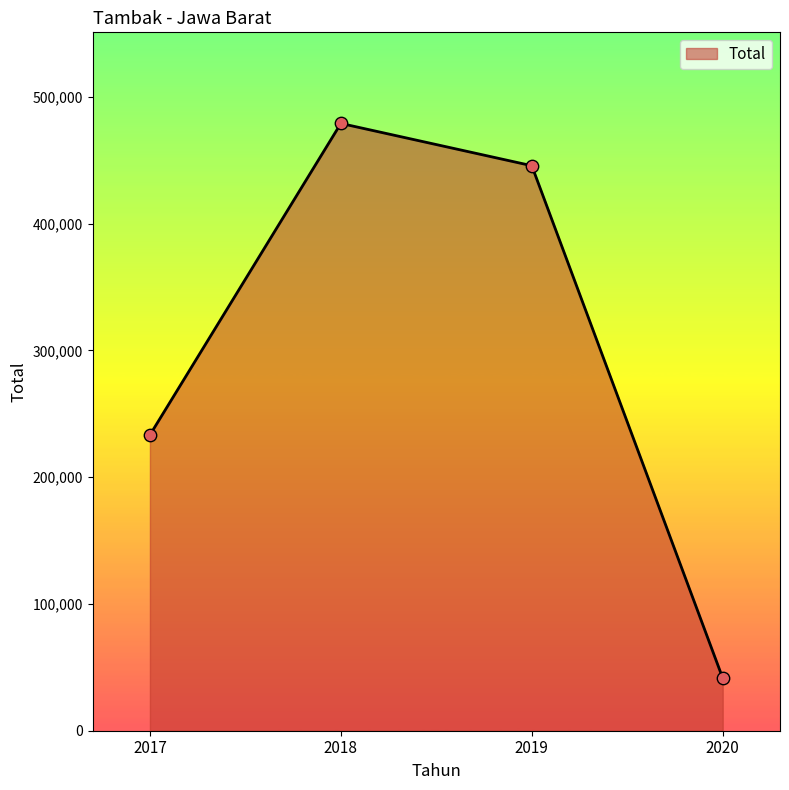

Approximately how many times larger is the value at 2017 compared to 2018?

0.5